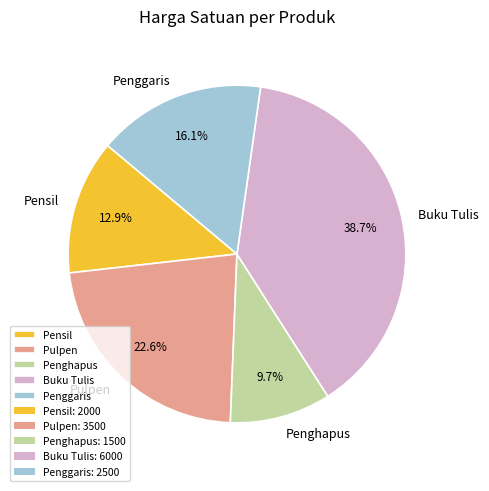

Between Buku Tulis and Pulpen, which is larger?

Buku Tulis